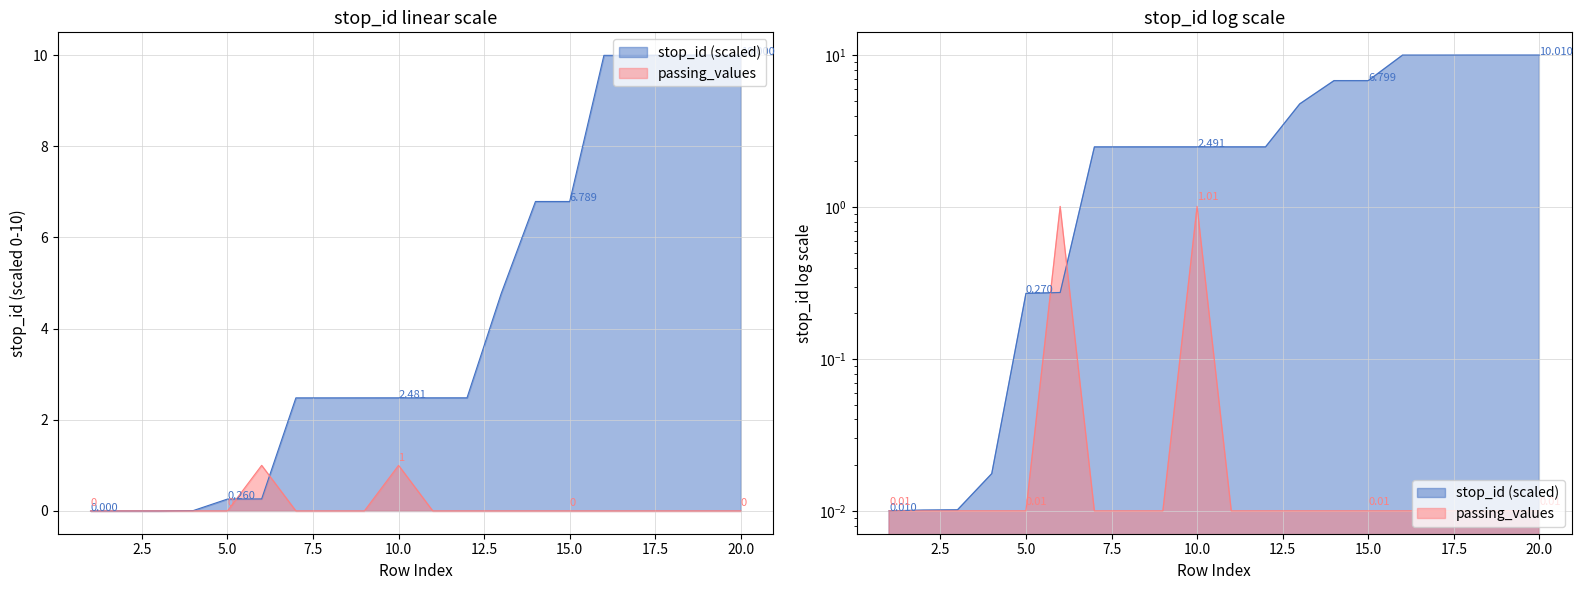

True or false: passing_values and stop_id intersect in this chart.

True